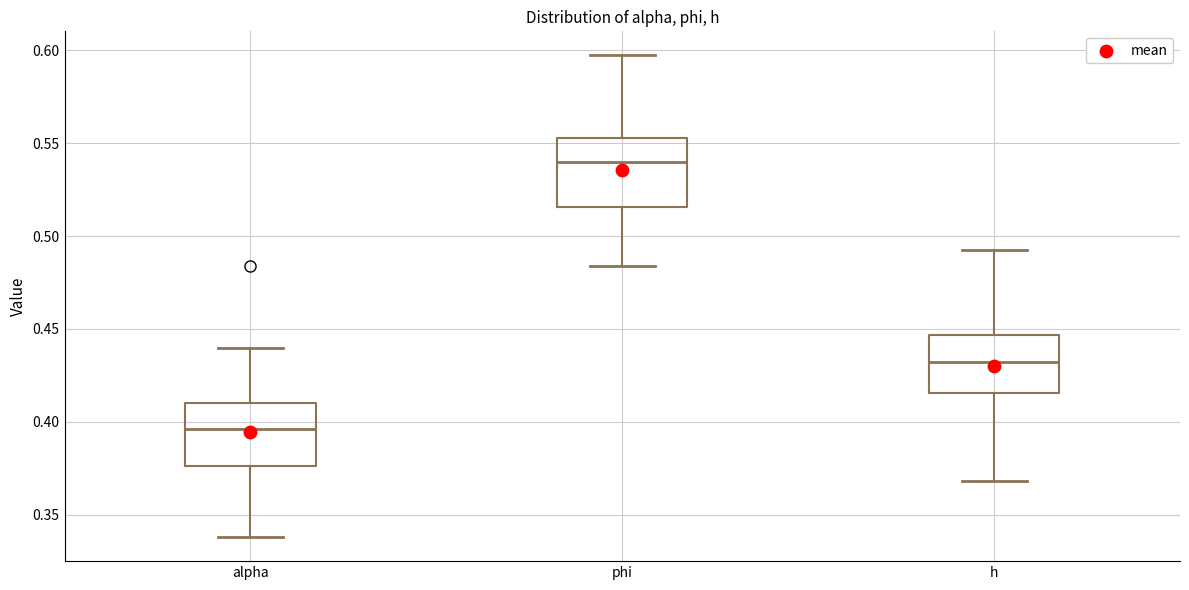

Which box has the highest median line?

phi